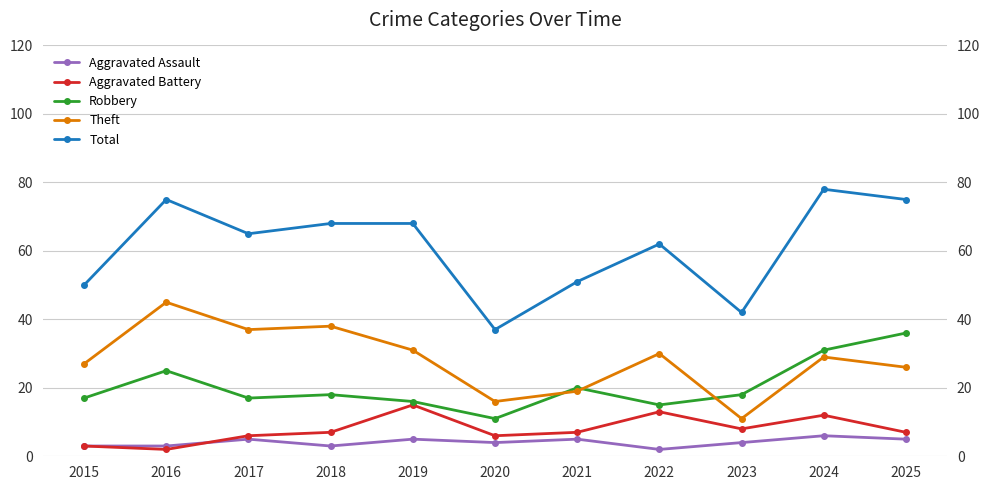

The value of Total at 2021 is 51. True or false?

True